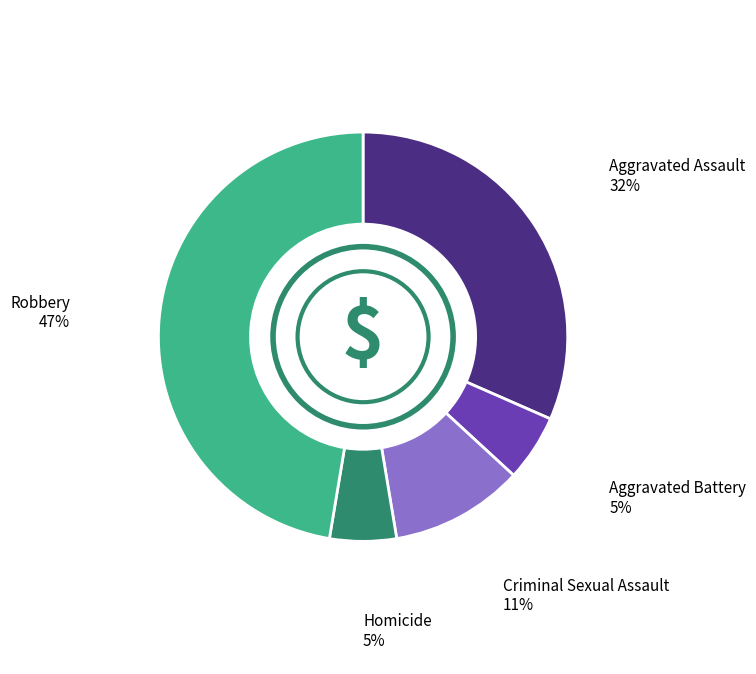

The Aggravated Assault slice represents 32% of the pie. True or false?

True